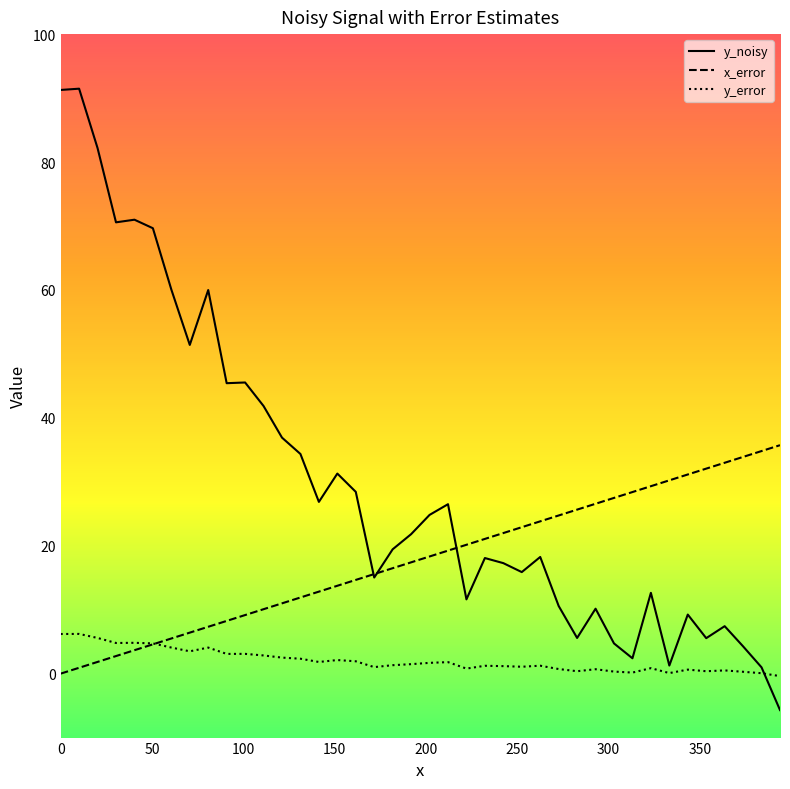

True or false: y_error and x_error cross at least once.

True